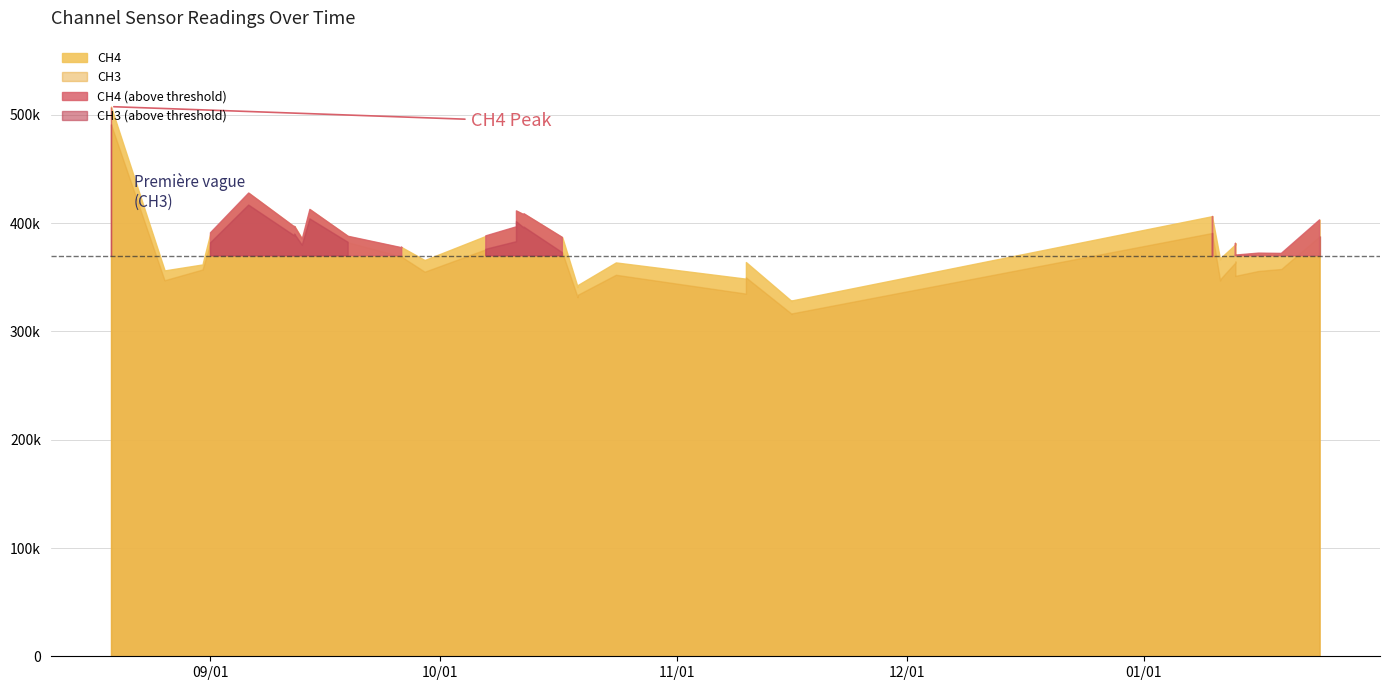

True or false: CH2 and CH4 intersect in this chart.

False